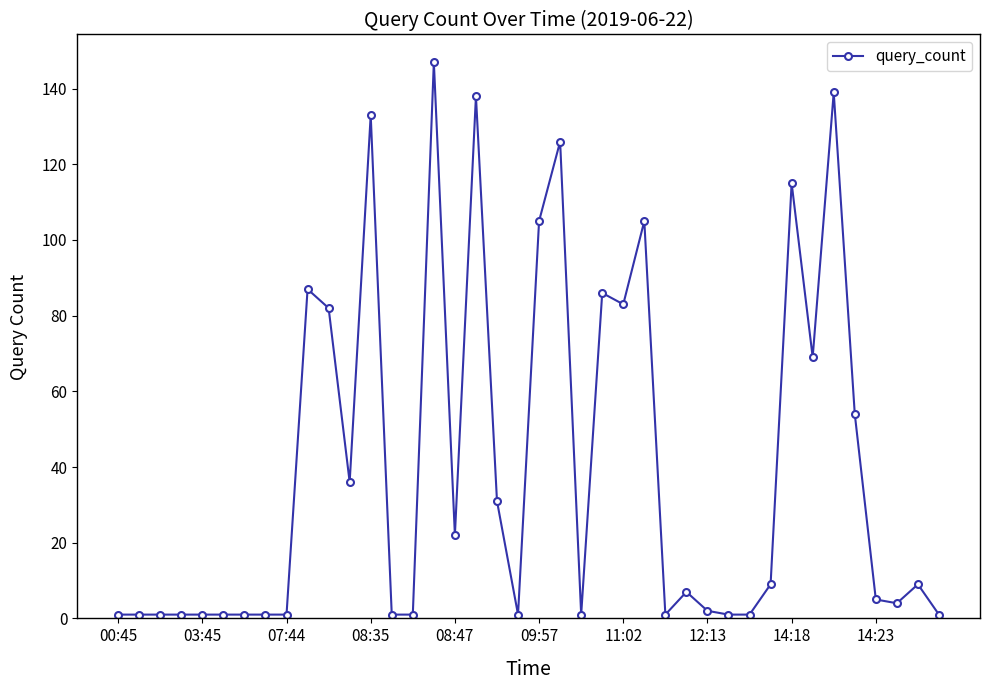

What is the greatest value displayed?

147